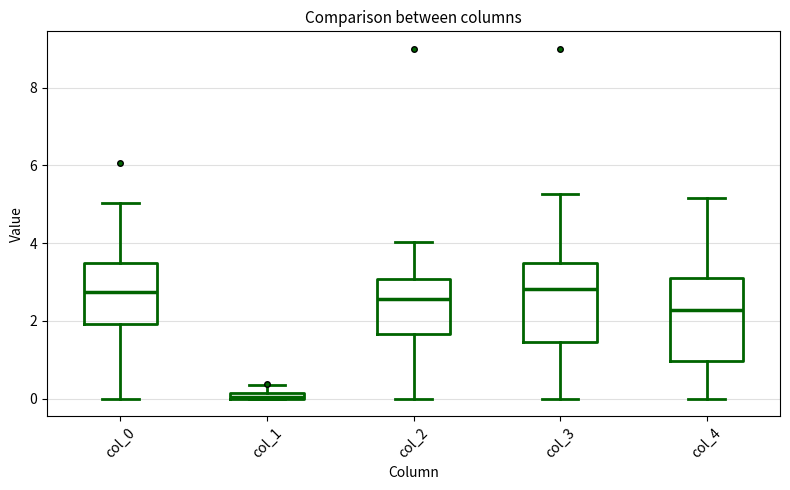

Where does the median line of the box for col_2 sit on the y-axis? The values are not printed on the chart, so give them approximately, as read against the axis.

2.6